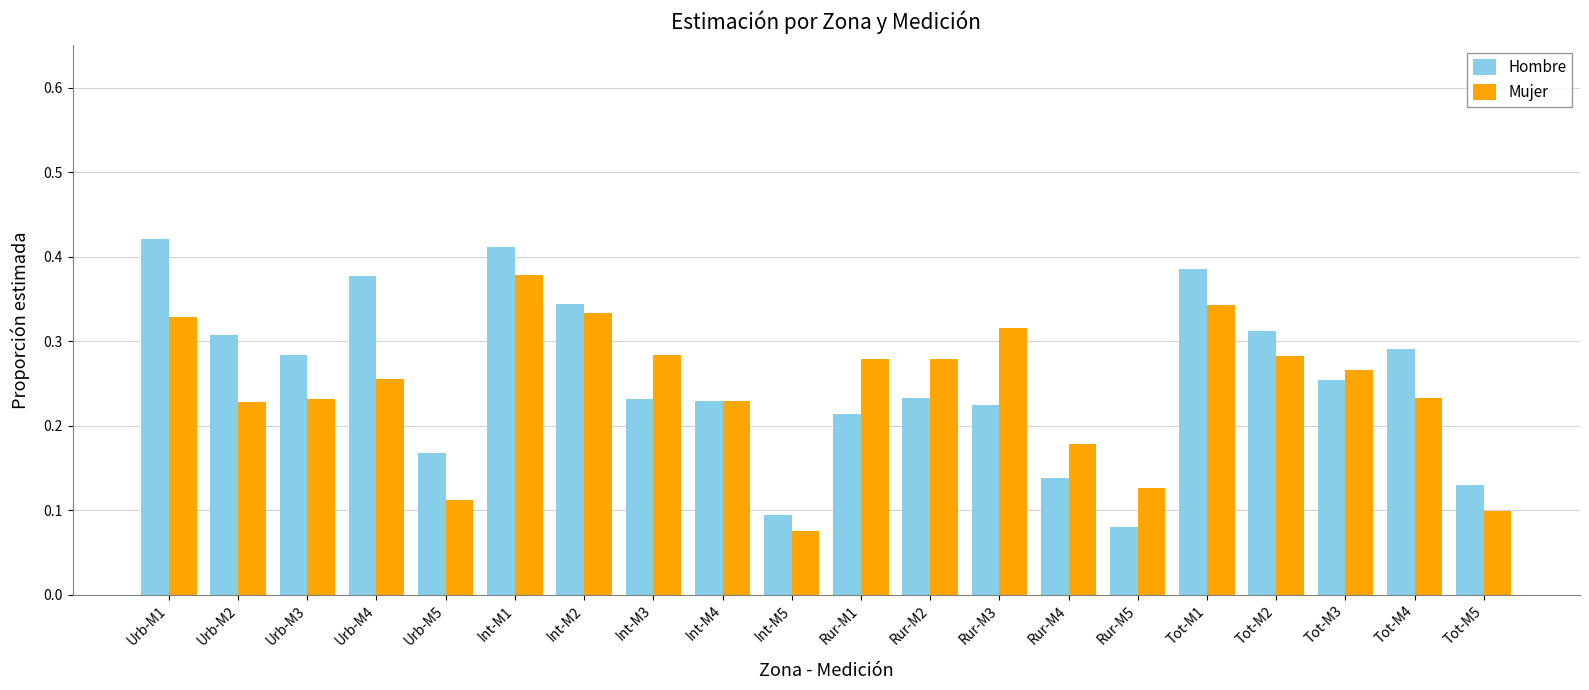

What are all the series names shown in the legend?

Hombre, Mujer